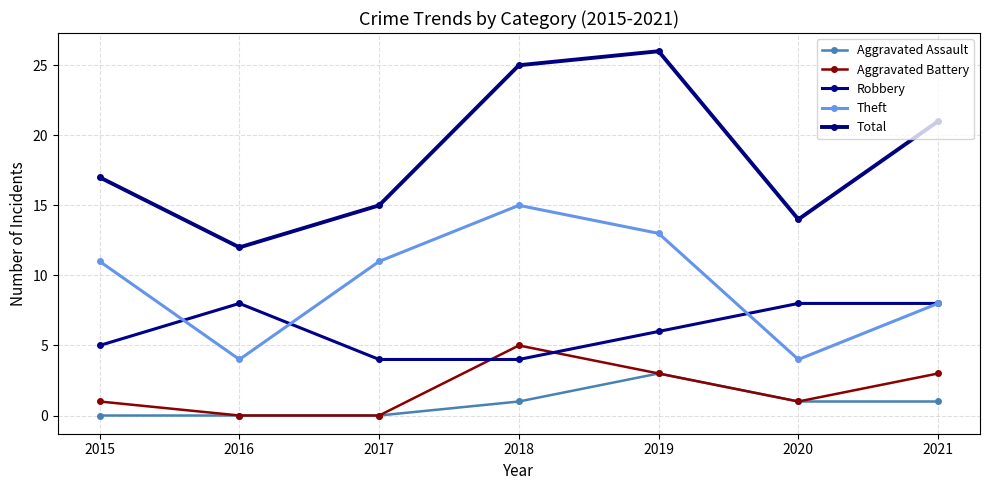

What is the lowest value of the Robbery series?

4